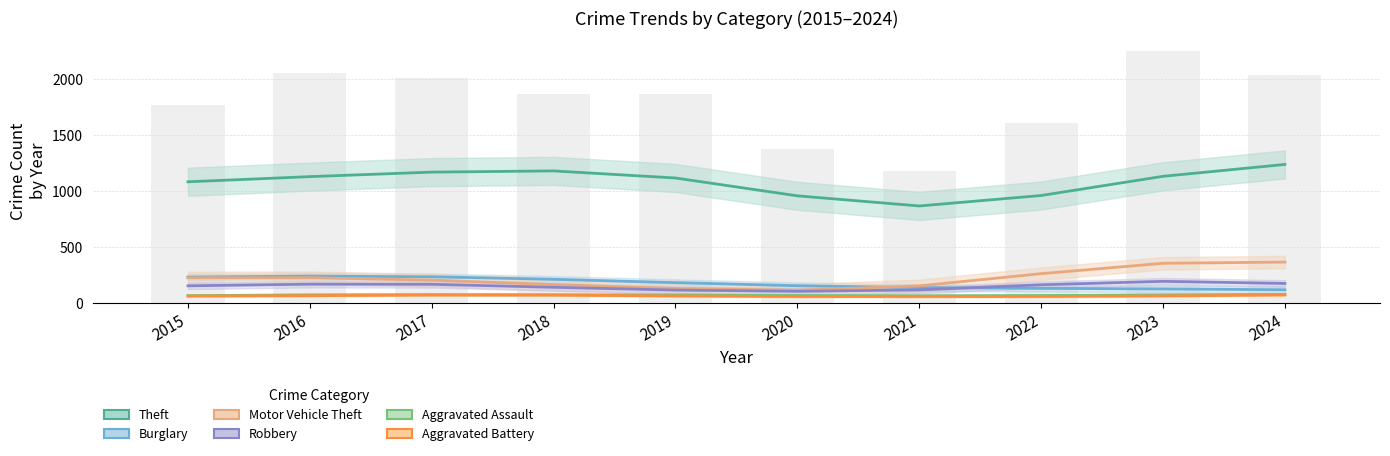

What is the spread (max minus min) of values at 2022?

864